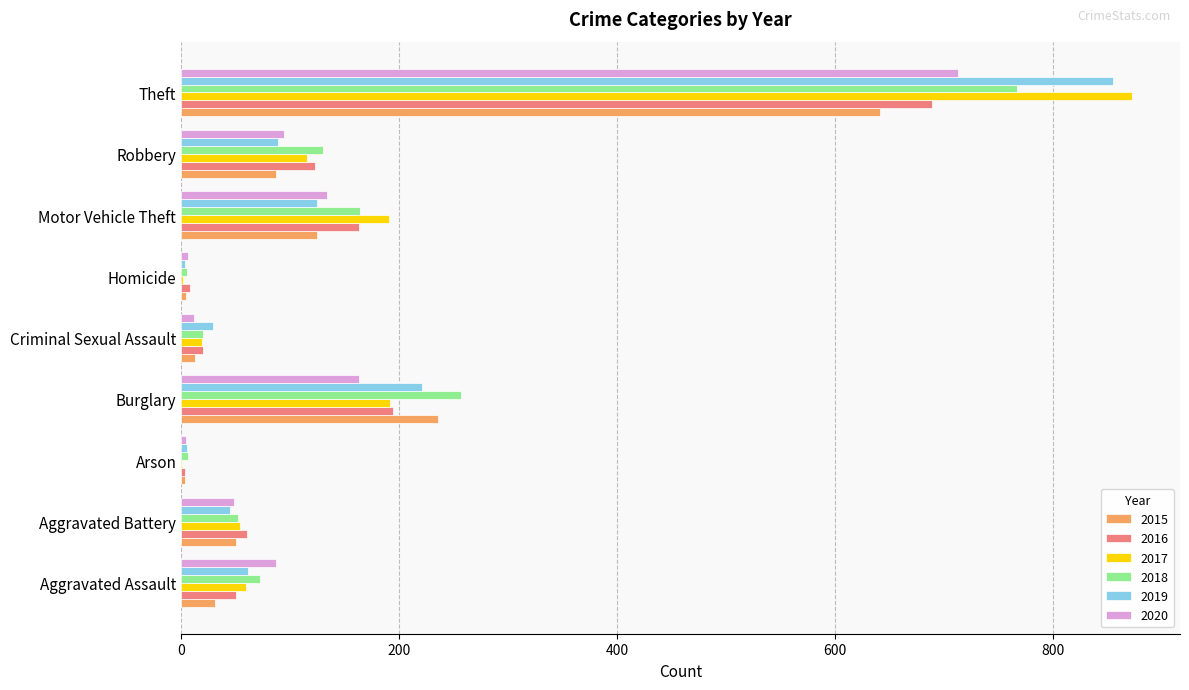

What is the sum of all 2017 values?

1506